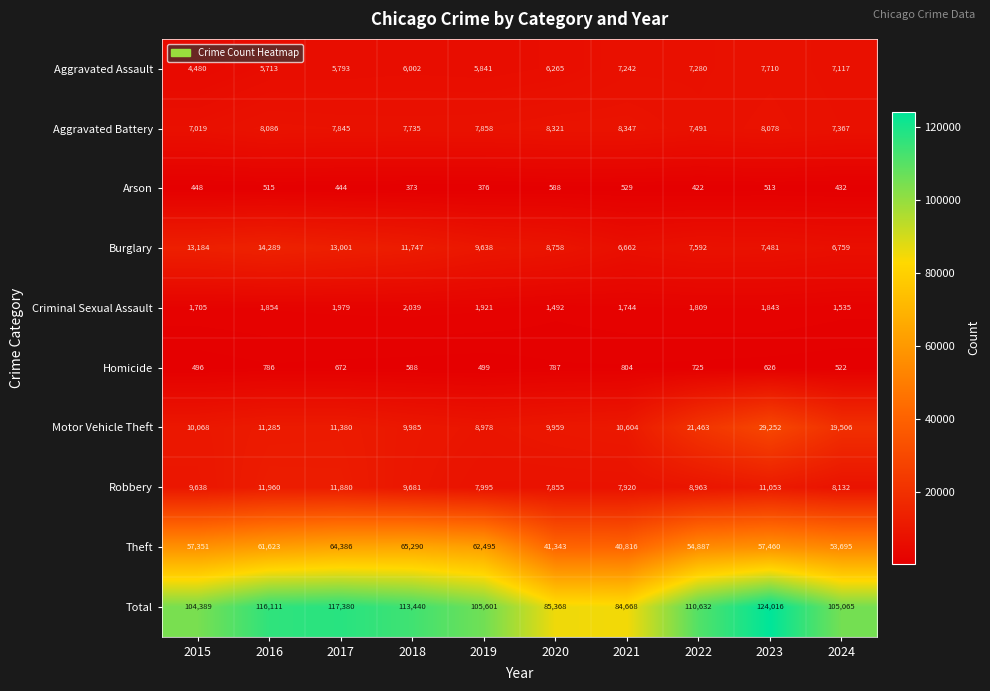

What is the sum of all Robbery values?

95077